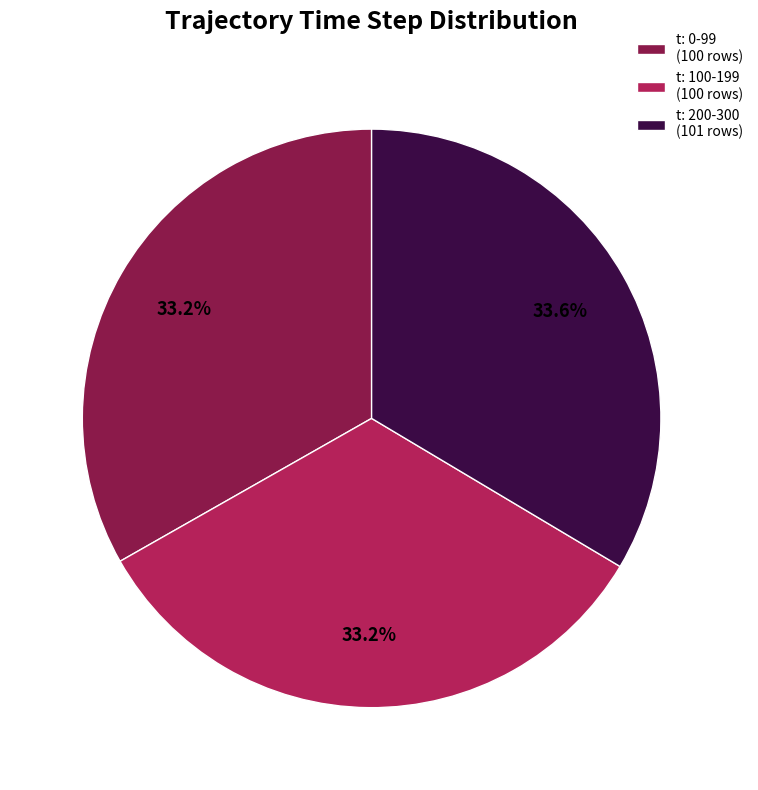

How many segments does this pie chart have?

3